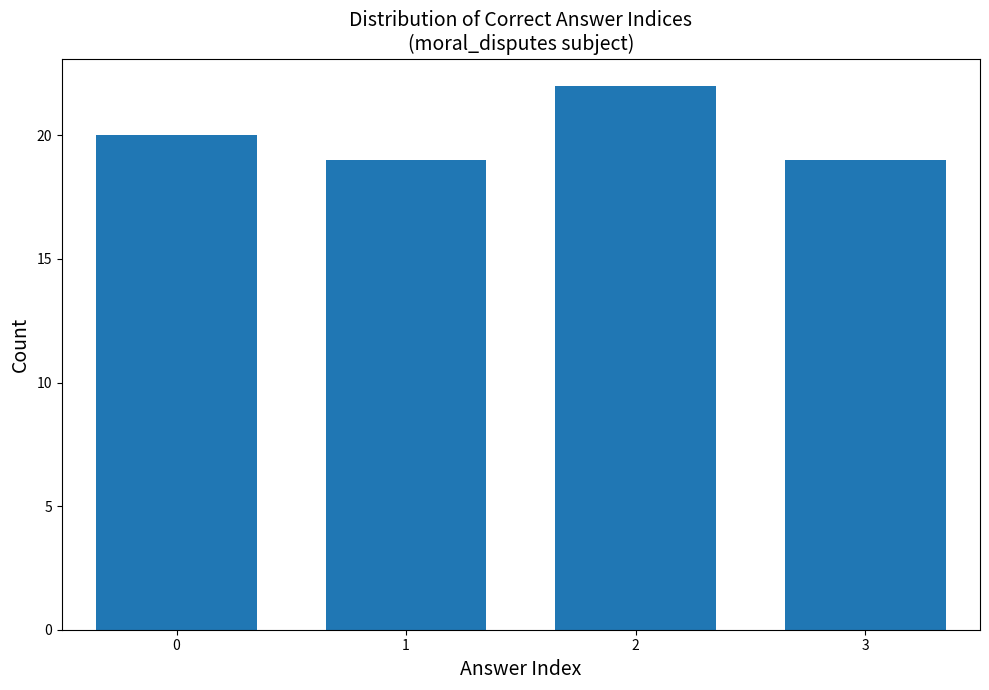

Reading left to right, extract all data points from this chart.

20	19	22	19